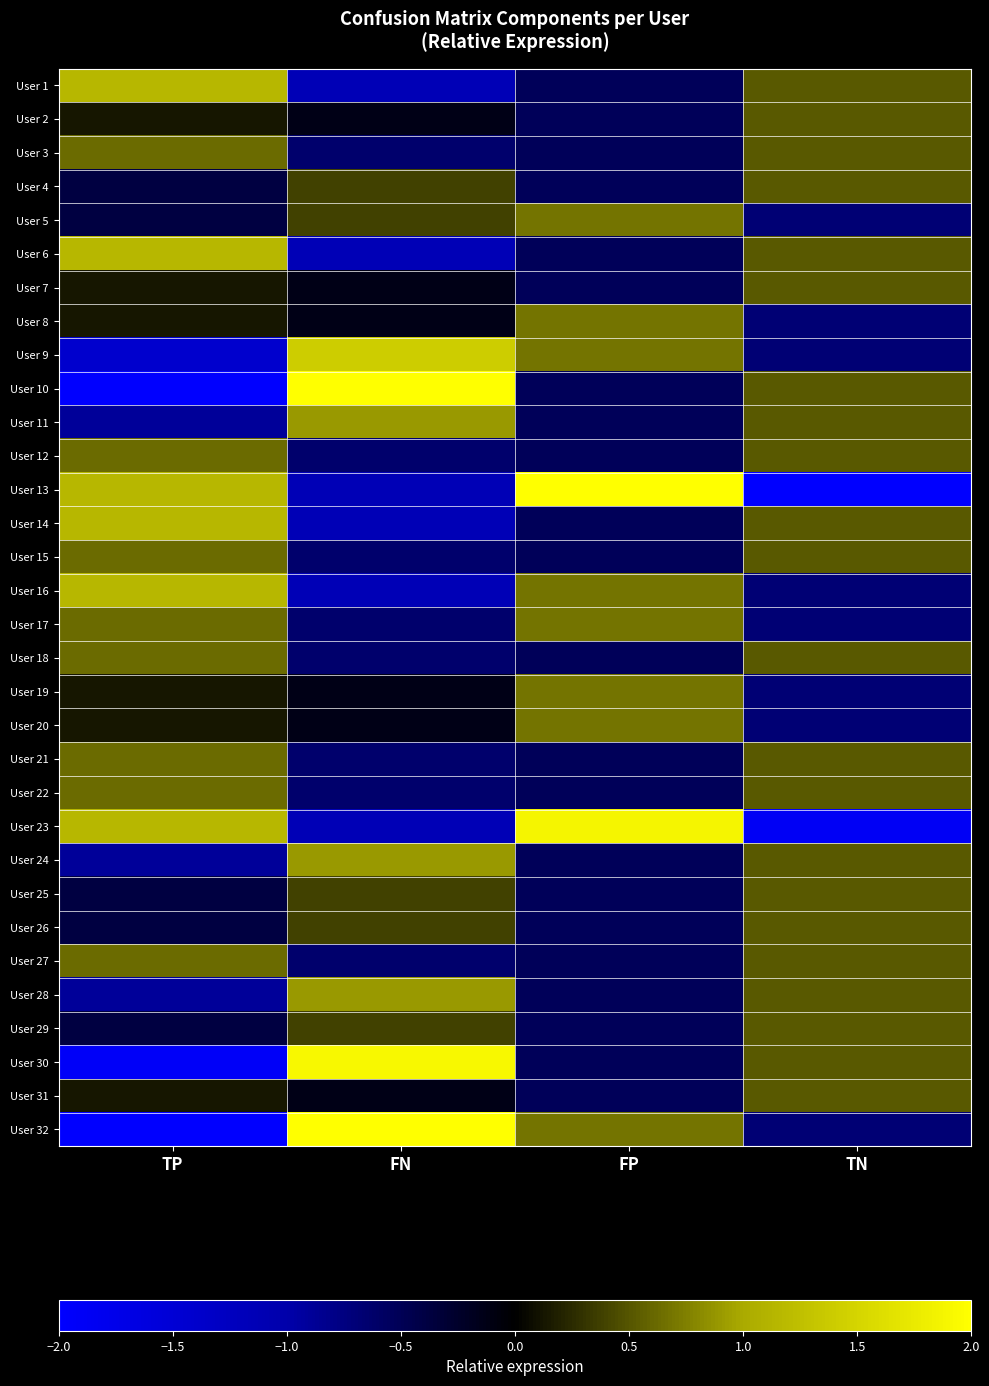

How many series are shown in this chart?

32